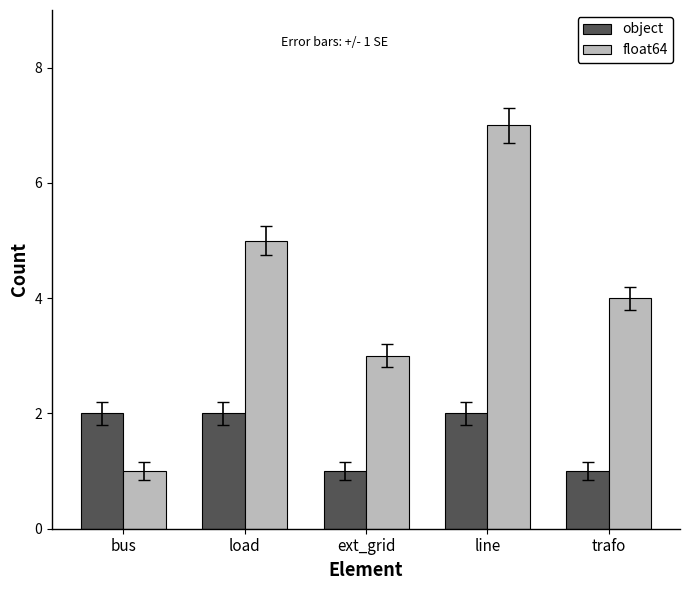

Rank the series by their average value, from highest to lowest.

float64, object